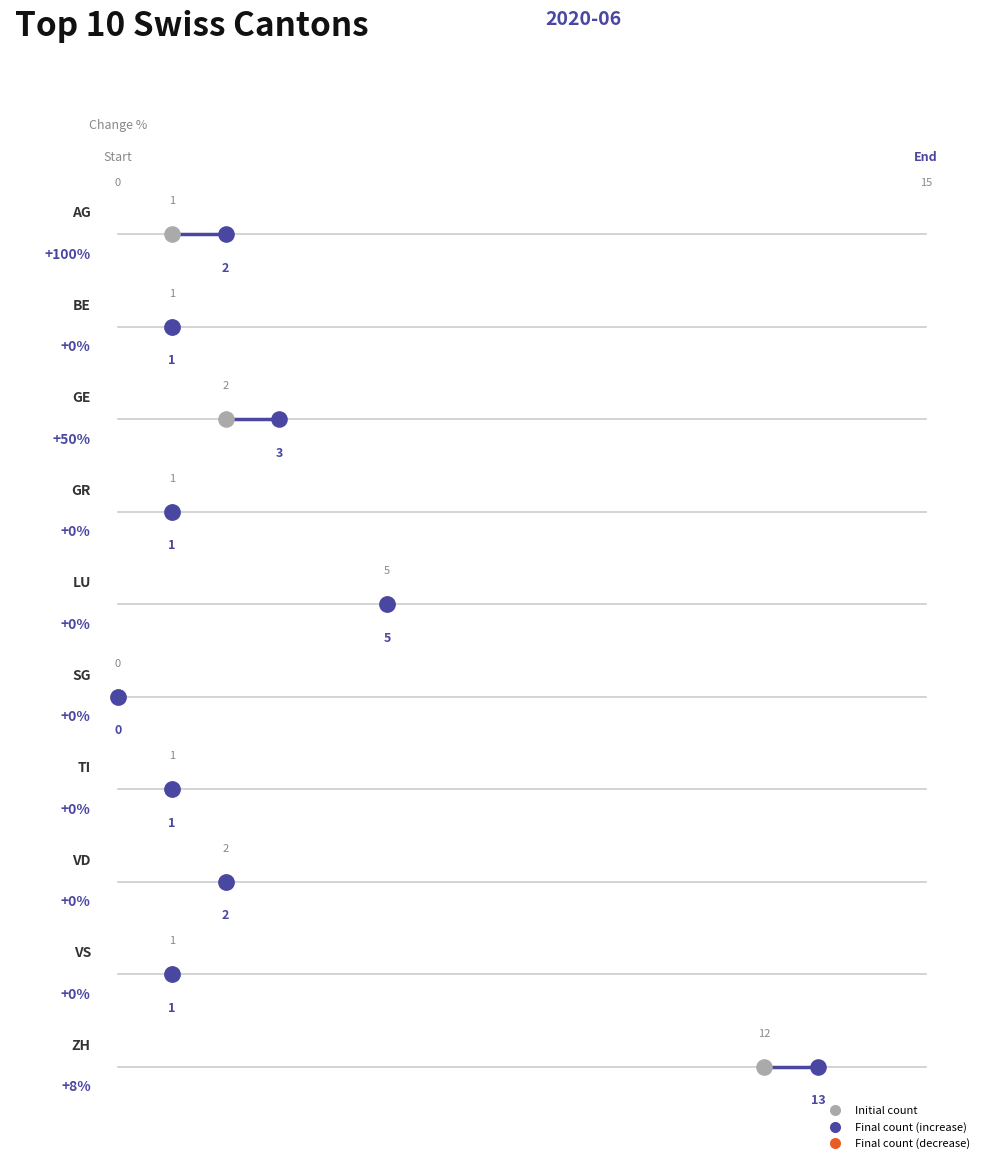

Which series contains the lowest Y value?

prev_value